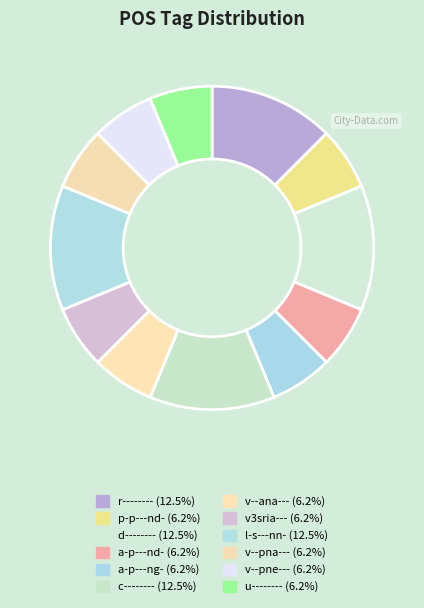

Rank the categories by value from lowest to highest.

p-p---nd-, a-p---nd-, a-p---ng-, v--ana---, v3sria---, v--pna---, v--pne---, u--------, r--------, d--------, c--------, l-s---nn-